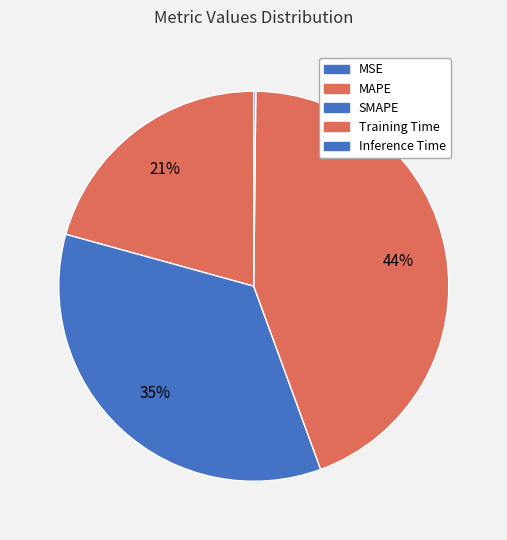

What percentage is NOT represented by Training Time?

55.7%